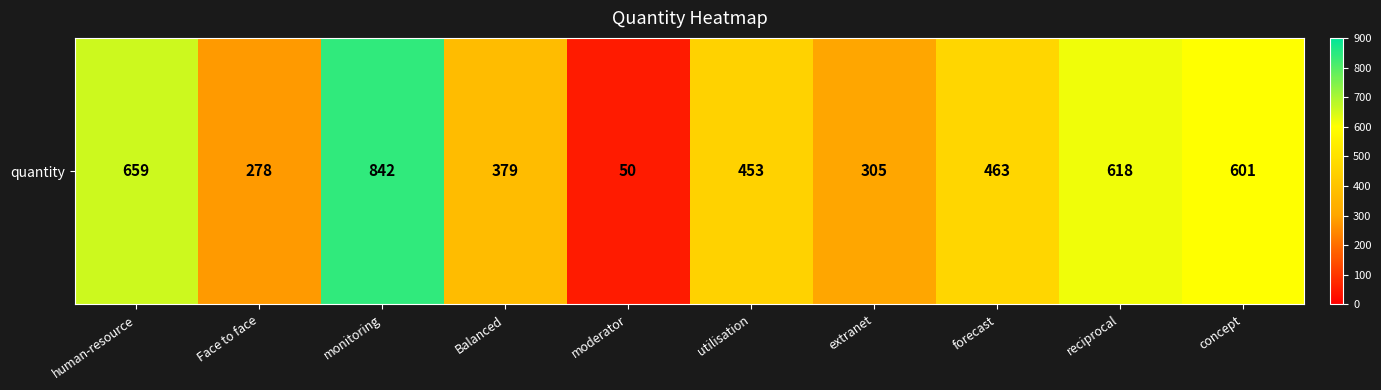

What is the sum of the values at human-resource and forecast?

1122